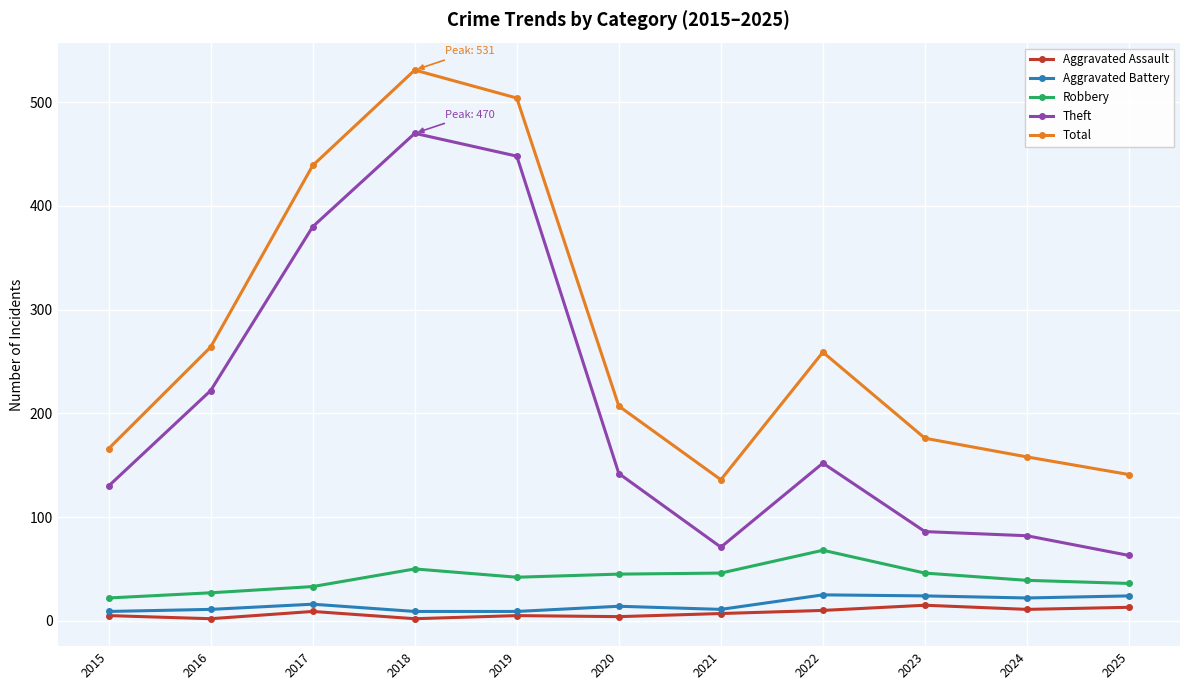

What is the lowest value of the Robbery series?

22